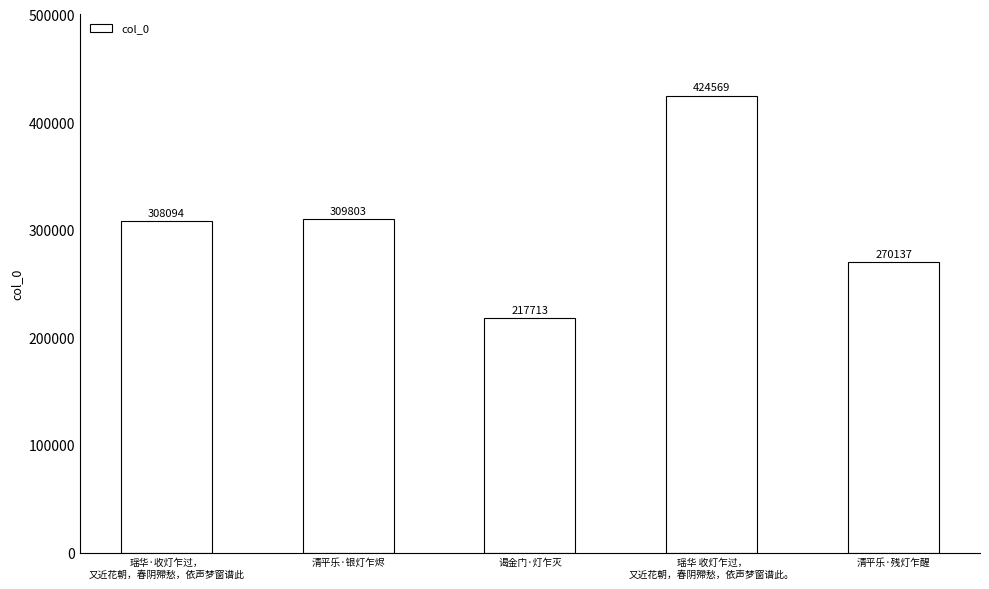

What is the difference between the maximum and second lowest values?

154432